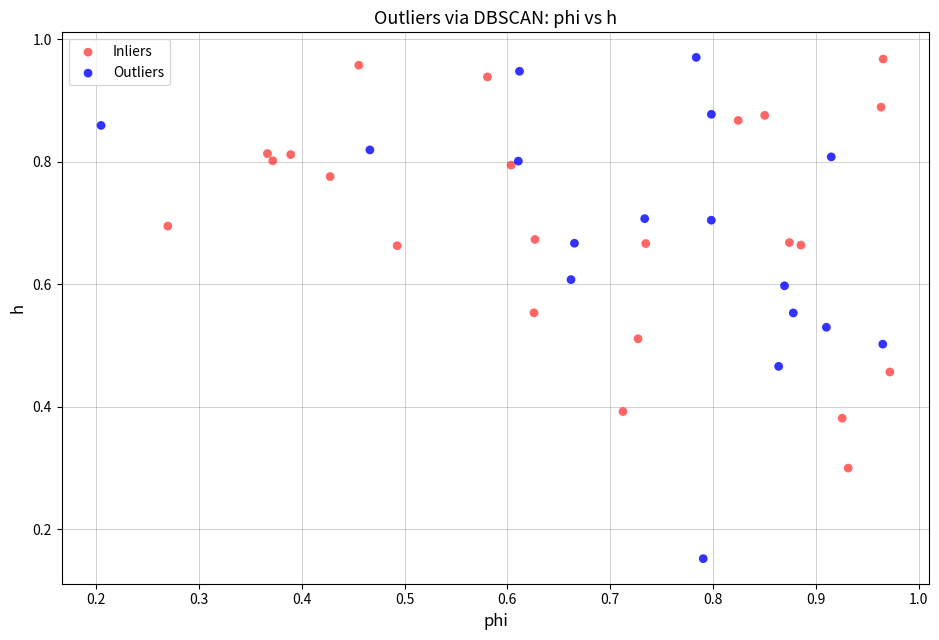

Which series has the widest spread of Y values?

Outliers